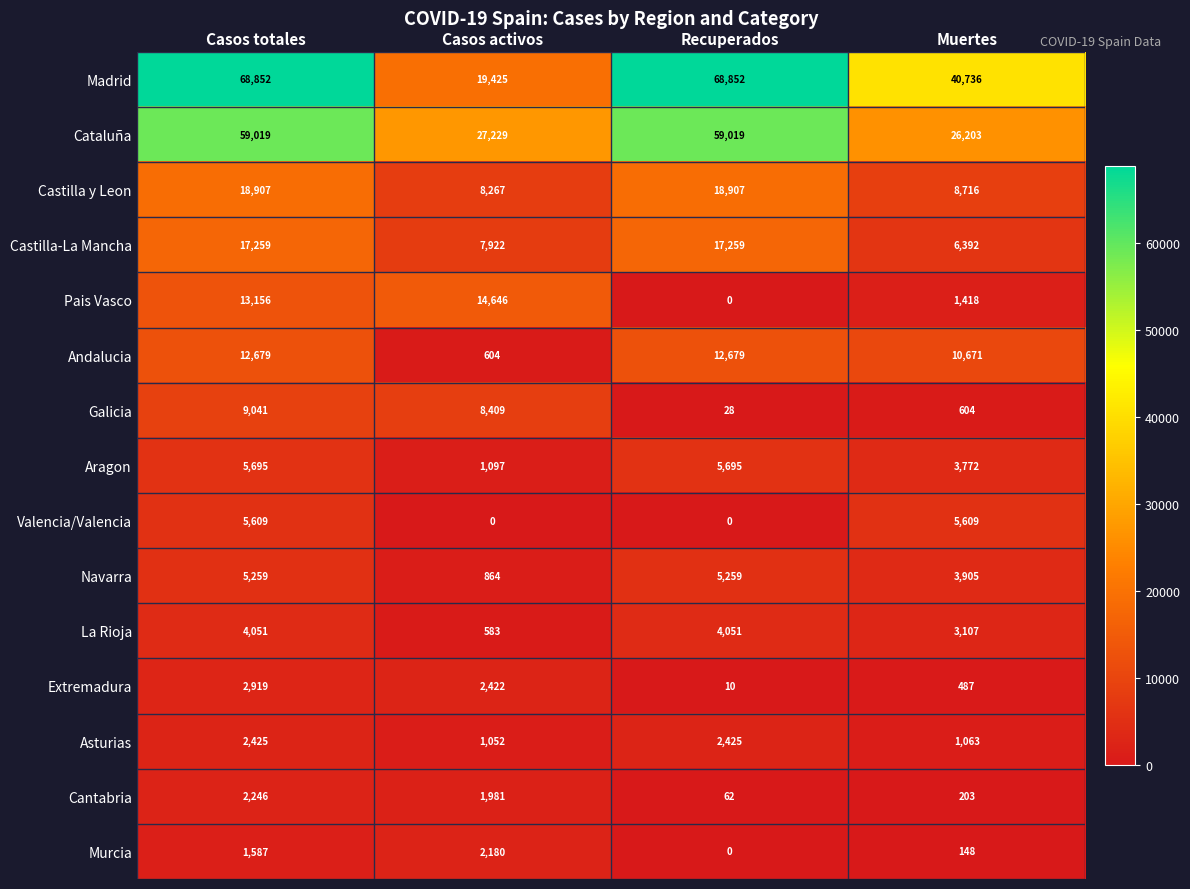

What is the maximum value shown in the chart?

68852